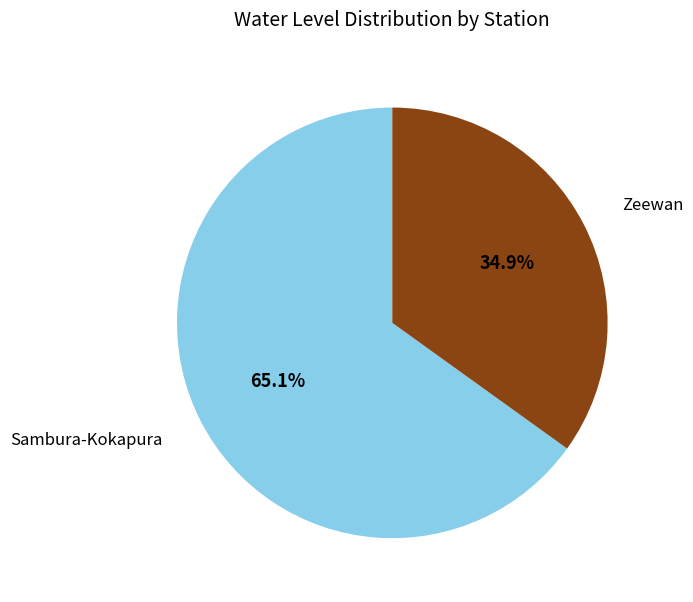

Does any single category account for the majority?

Yes